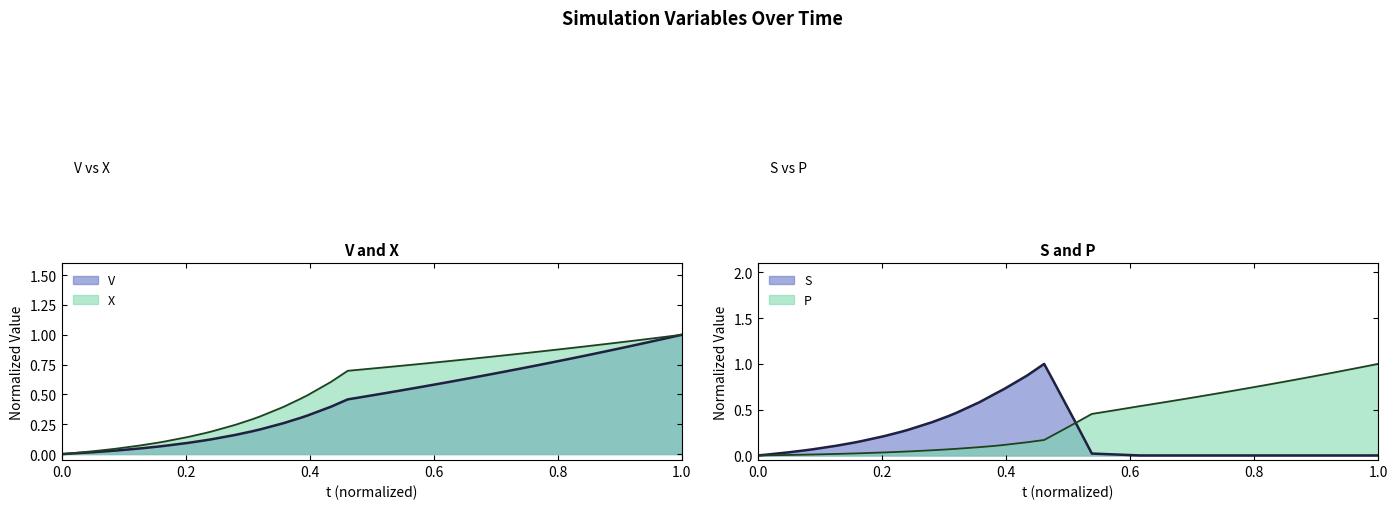

True or false: X and t intersect in this chart.

False